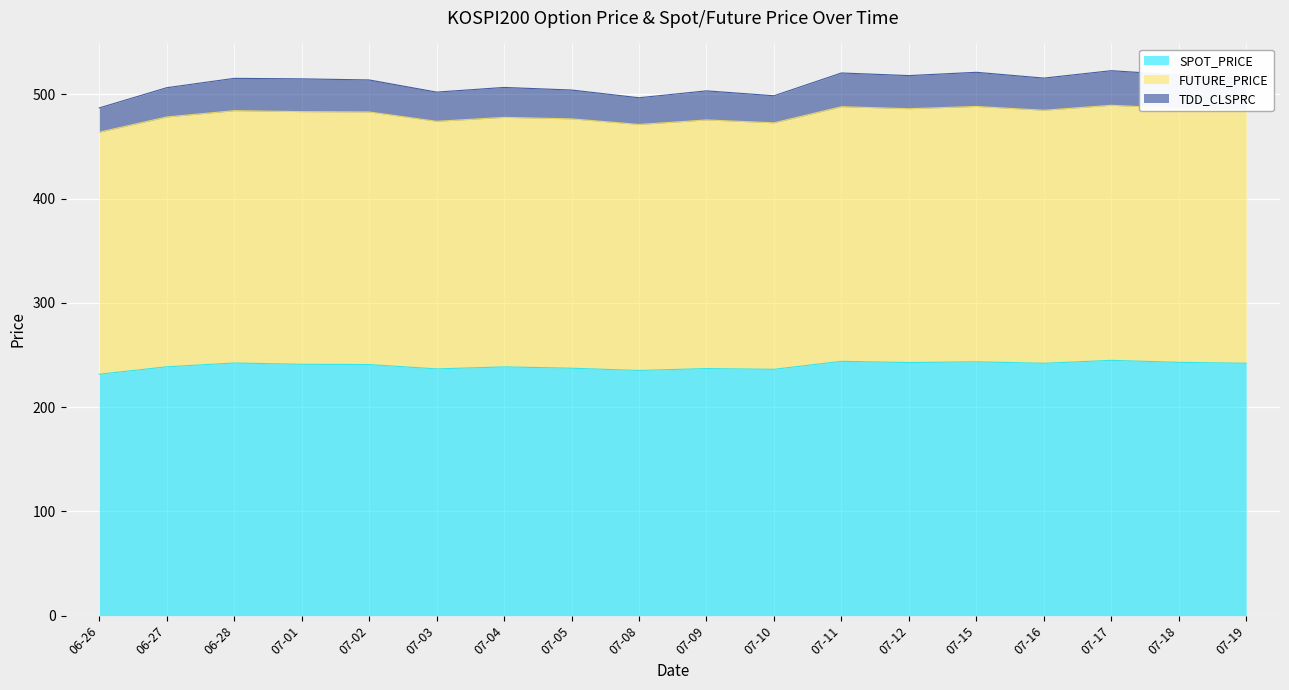

The value of SPOT_PRICE at 07-02 is 402.0. True or false?

False